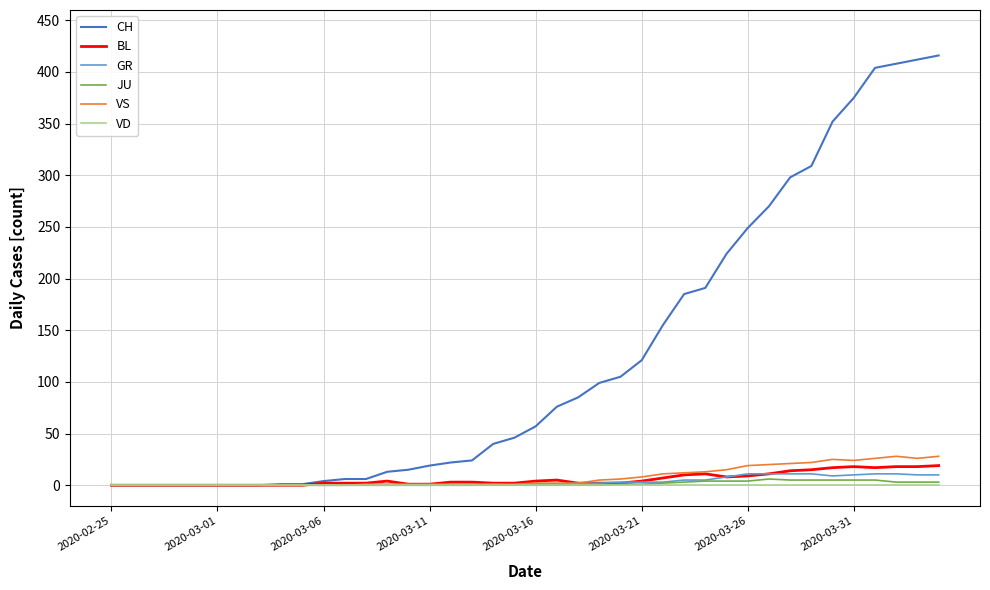

What is the sum of all VS values?

323